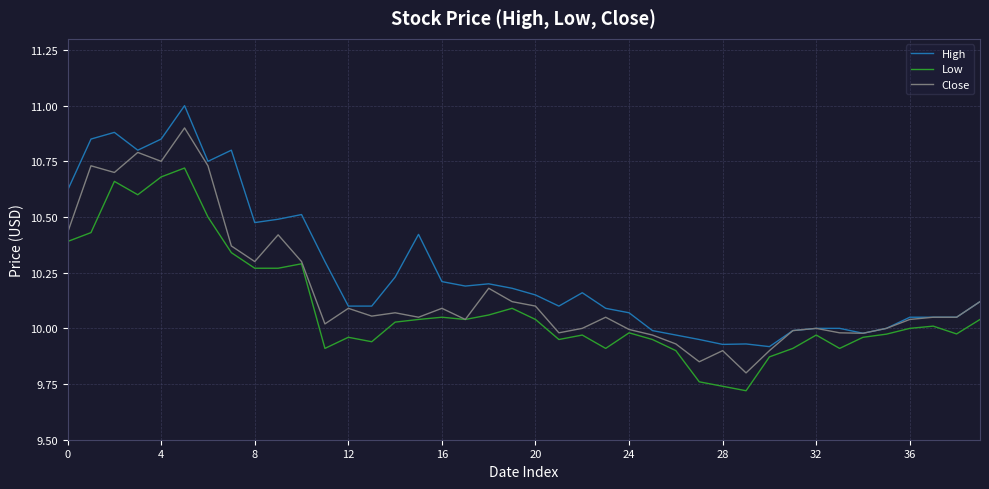

List the series in order of their overall mean, lowest first.

Low, Close, High